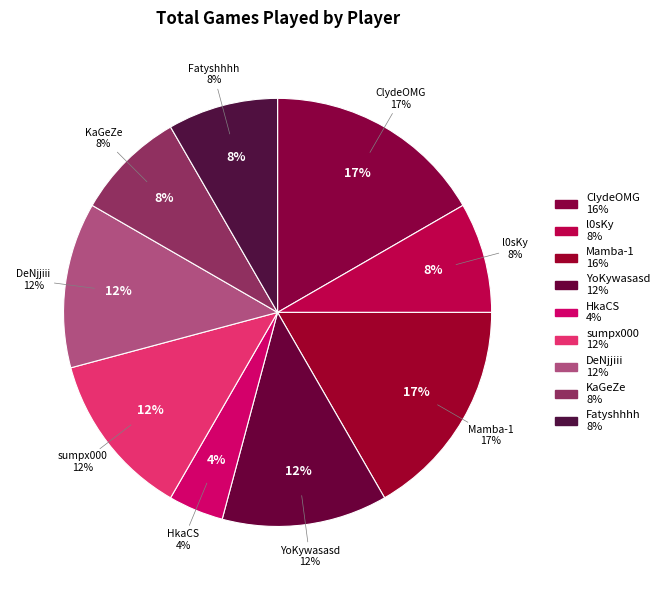

Which has a higher value, YoKywasasd or HkaCS?

YoKywasasd